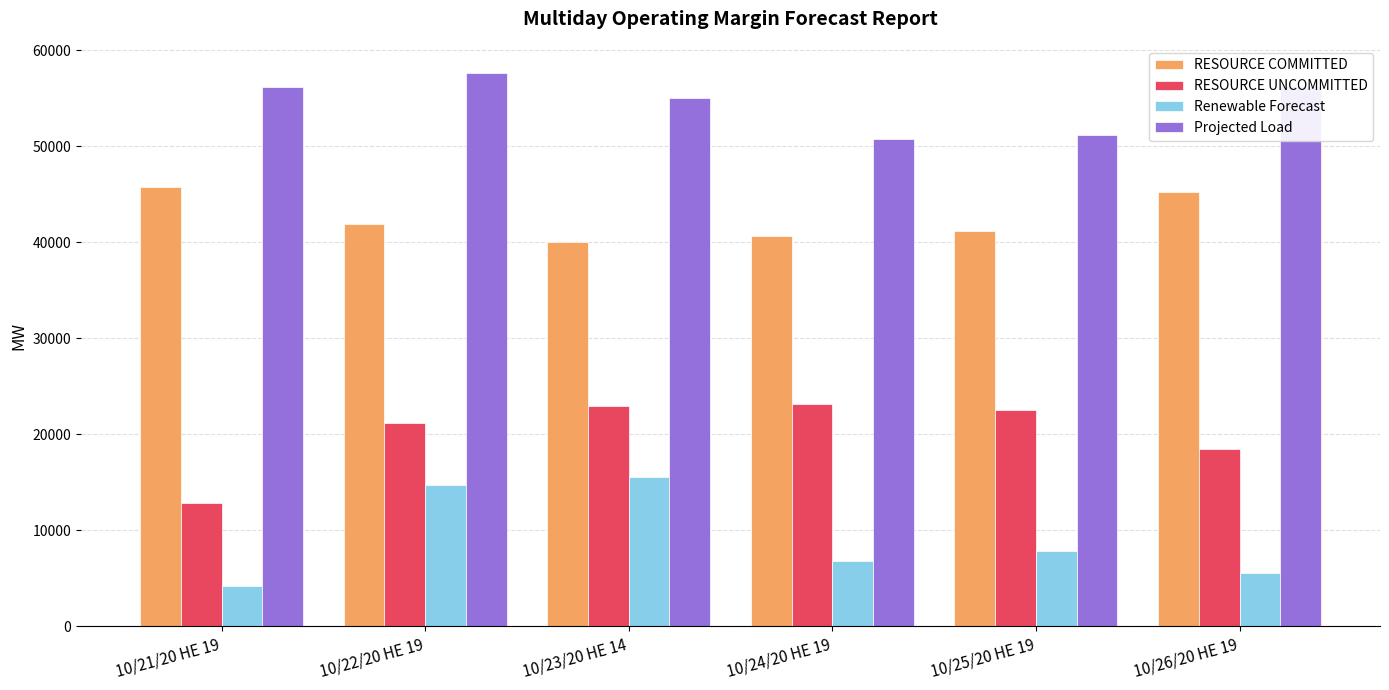

Where is Projected Load nearest to the value 54134?

10/23/20 HE 14